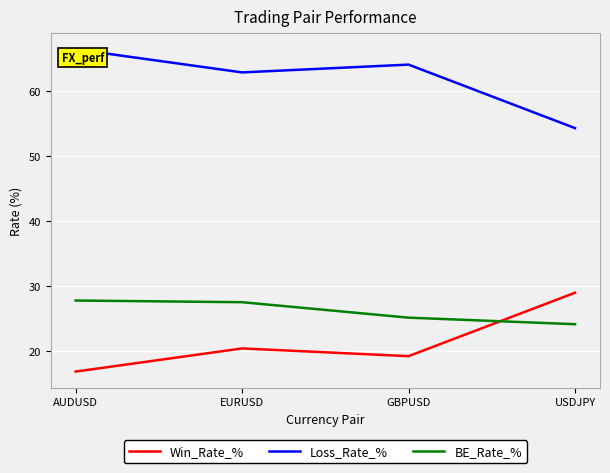

What is the sum of all Win_Rate_% values?

85.5